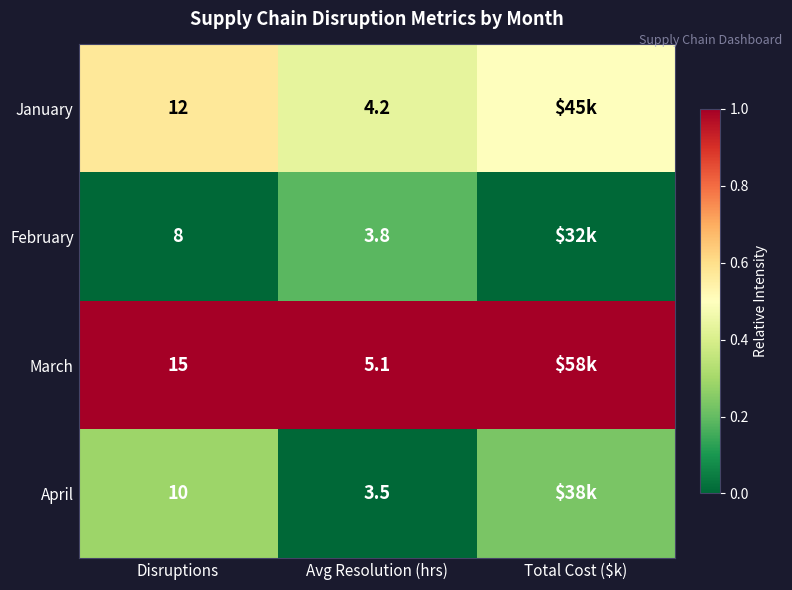

Is the value of April at Disruptions greater than the value of March at Avg Resolution (hrs)?

Yes